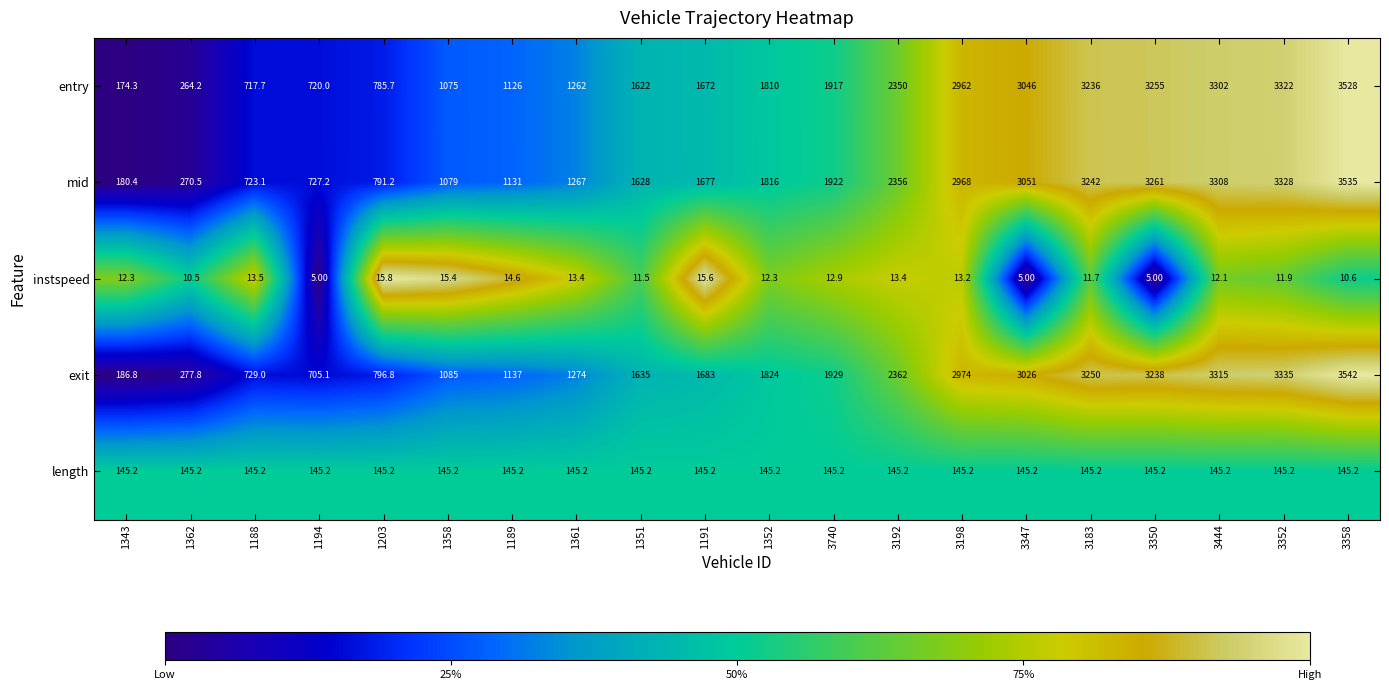

Which series has the largest total across all categories?

exit